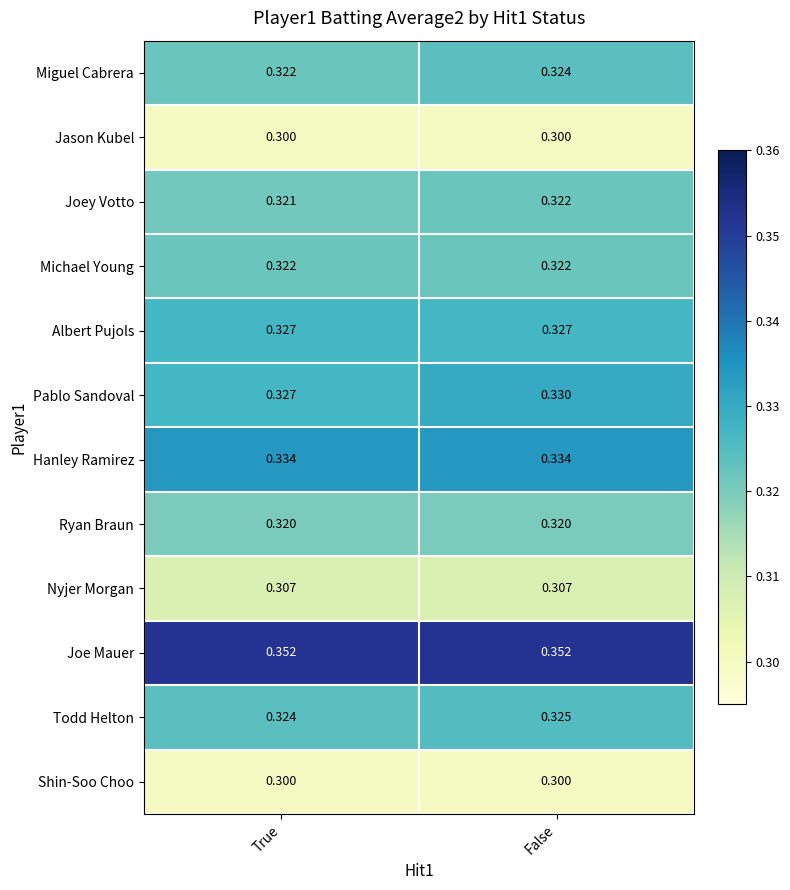

Which series has the largest total across all categories?

Joe Mauer